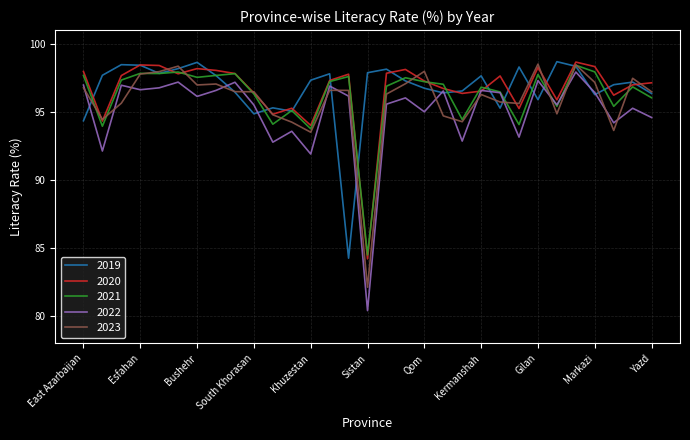

Which series has the widest spread of values?

2022